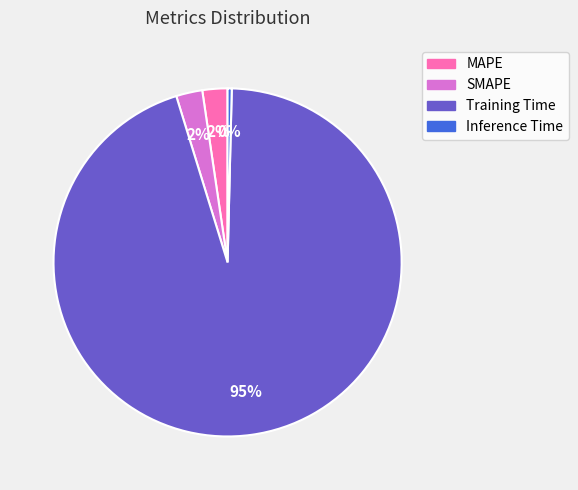

To the nearest percent, what percentage of the pie is MAPE?

2%